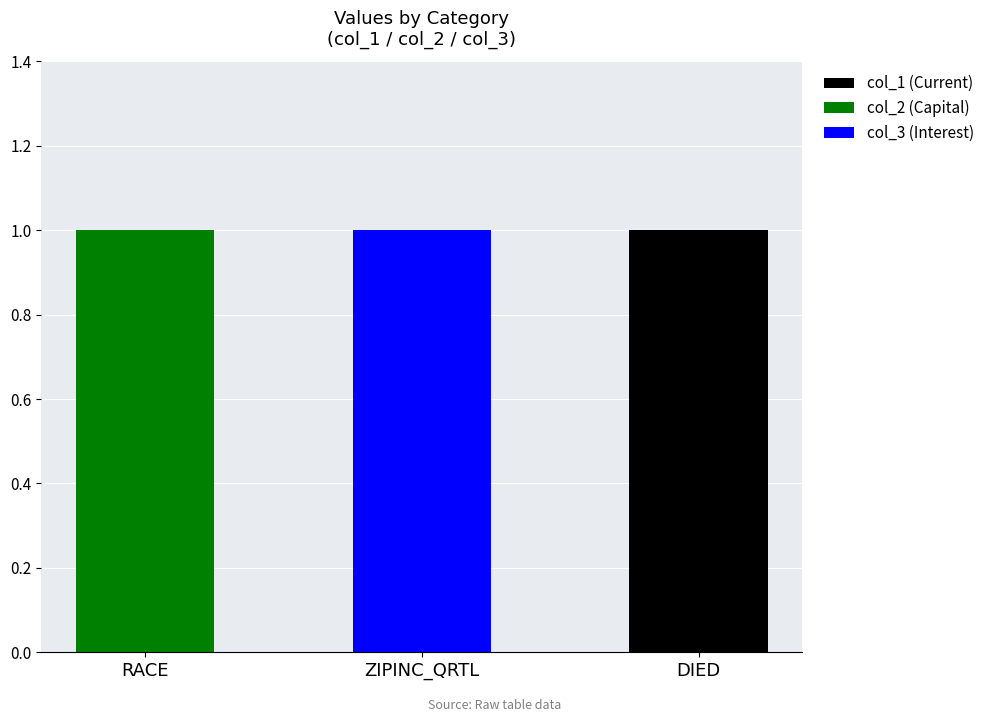

How many data points does each series have?

3